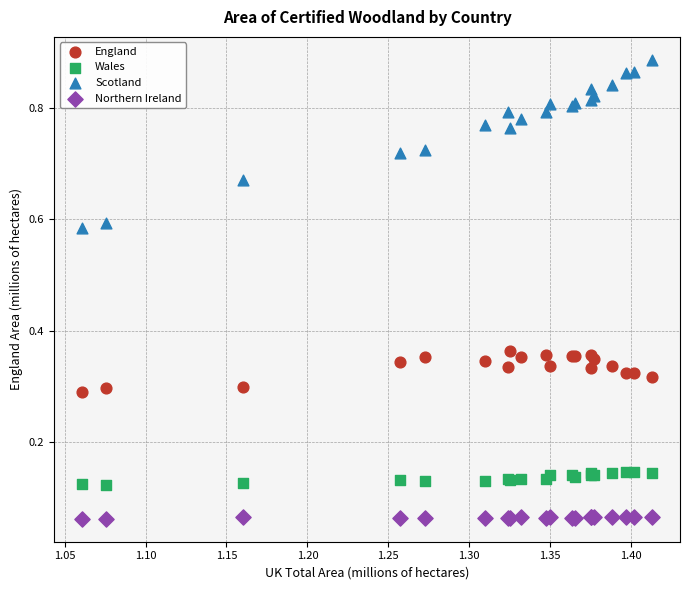

Which series contains the lowest Y value?

Northern Ireland